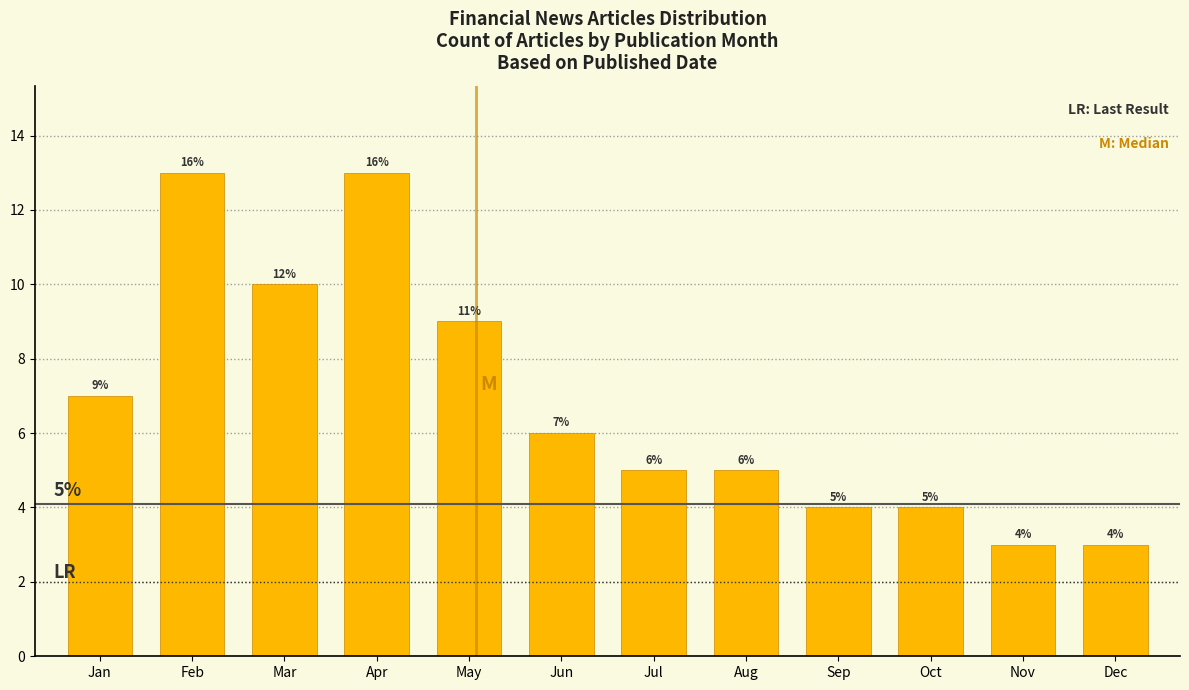

Reading right to left, list all the values displayed in this chart.

Dec=3	Nov=3	Oct=4	Sep=4	Aug=5	Jul=5	Jun=6	May=9	Apr=13	Mar=10	Feb=13	Jan=7